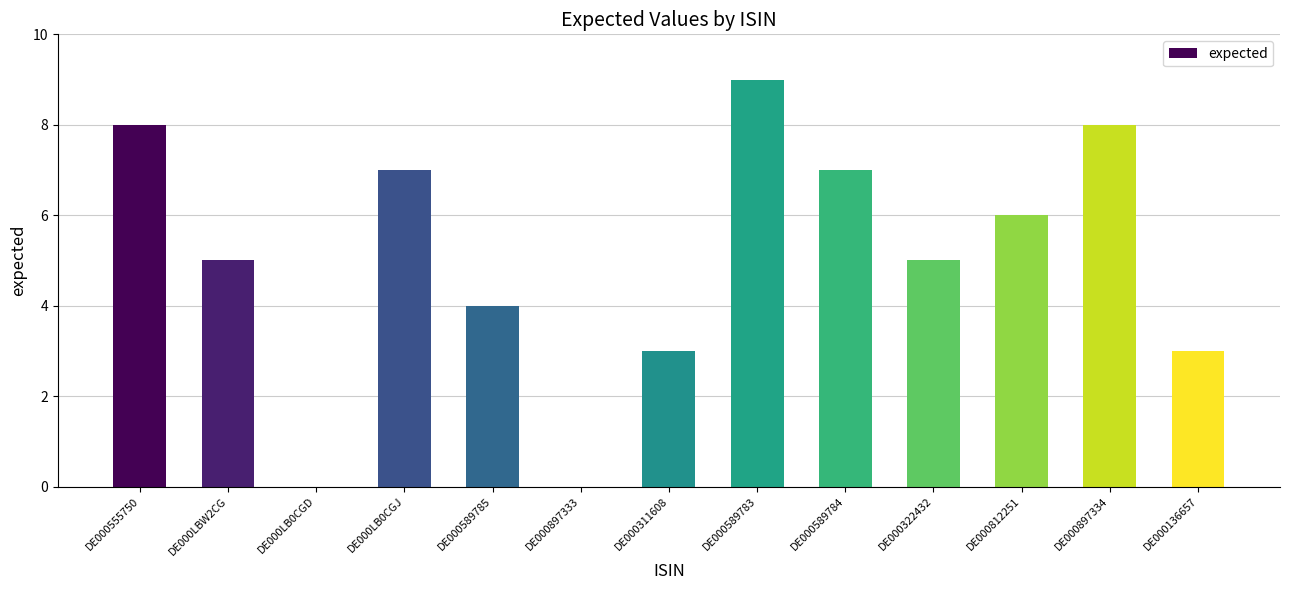

Count the number of data series in this chart.

1